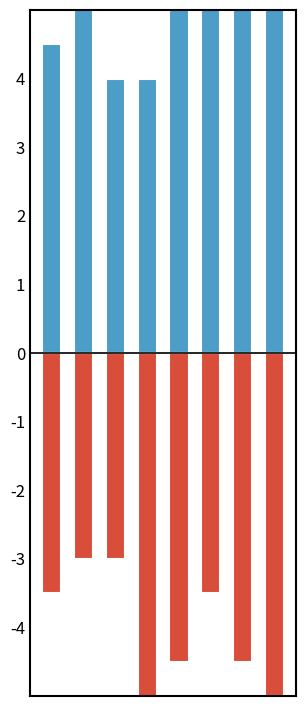

List the series in order of their overall mean, lowest first.

Aggravated Battery, Robbery